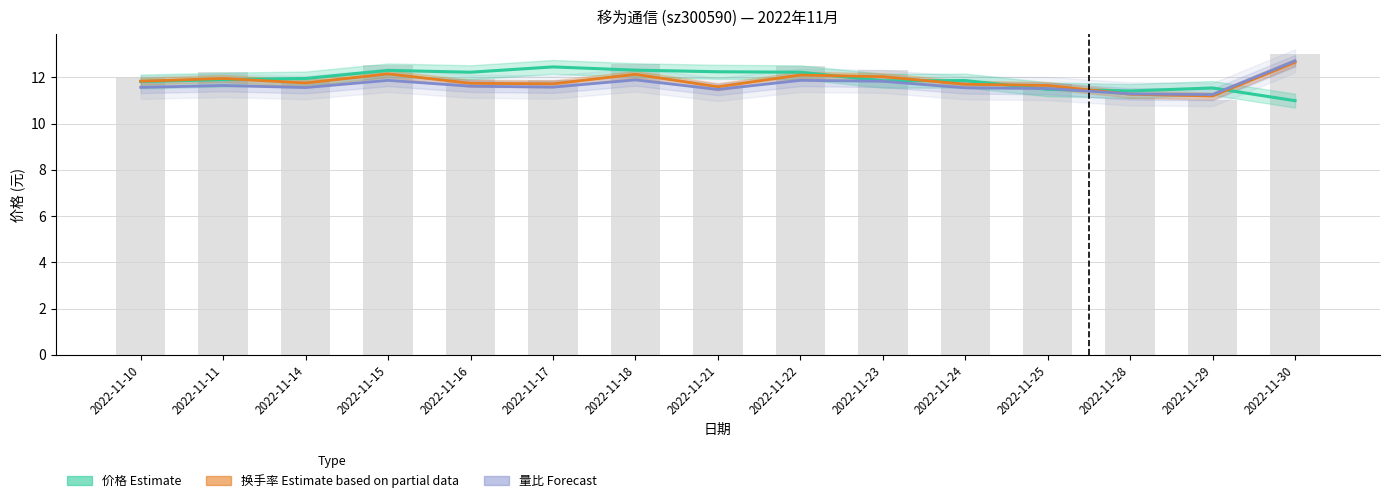

The value of 换手率 (Estimate based on partial data) at 2022-11-11 is 20.4. True or false?

False